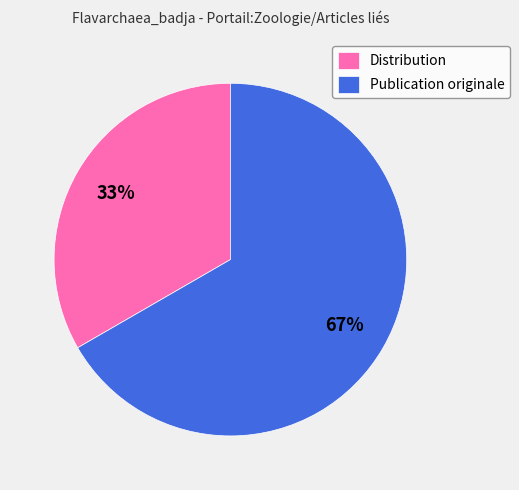

To the nearest percent, what is the average slice percentage?

50%